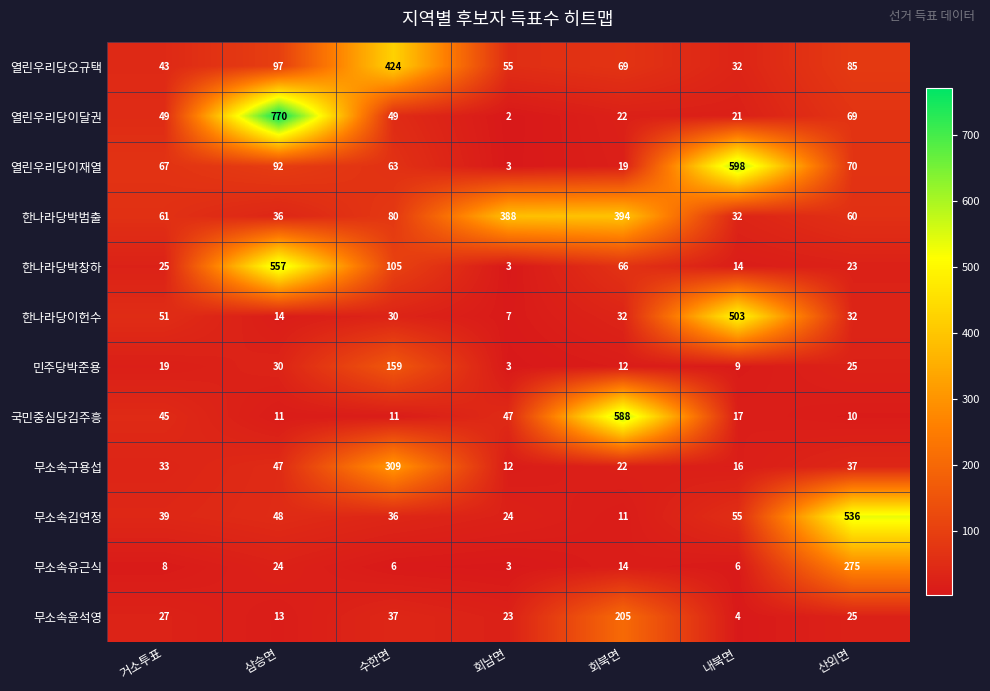

True or false: 무소속김연정 has a value of 36 at 수한면.

True